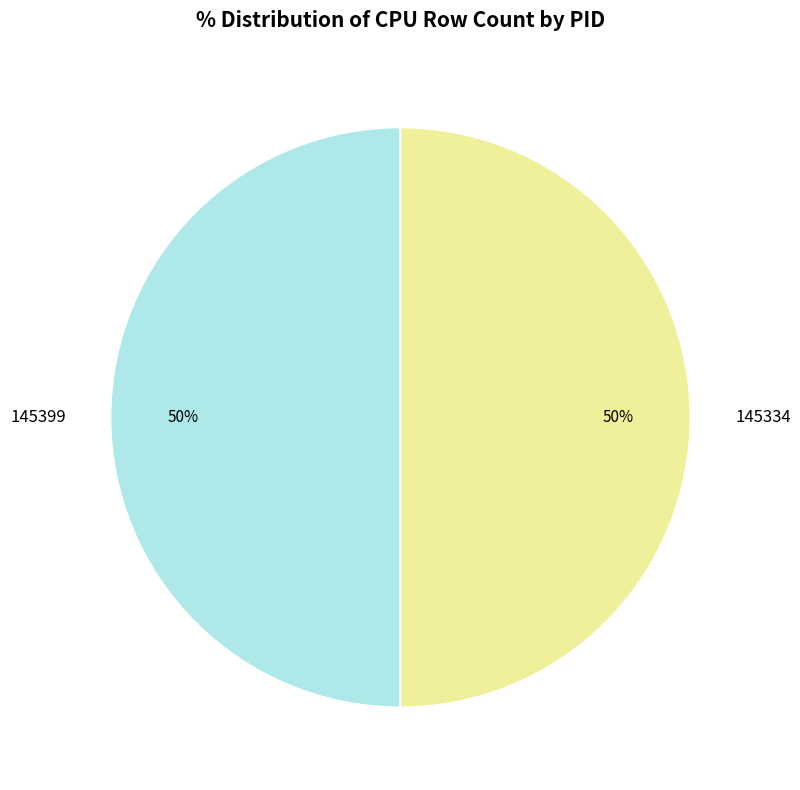

To the nearest percent, what is the average slice percentage?

50%